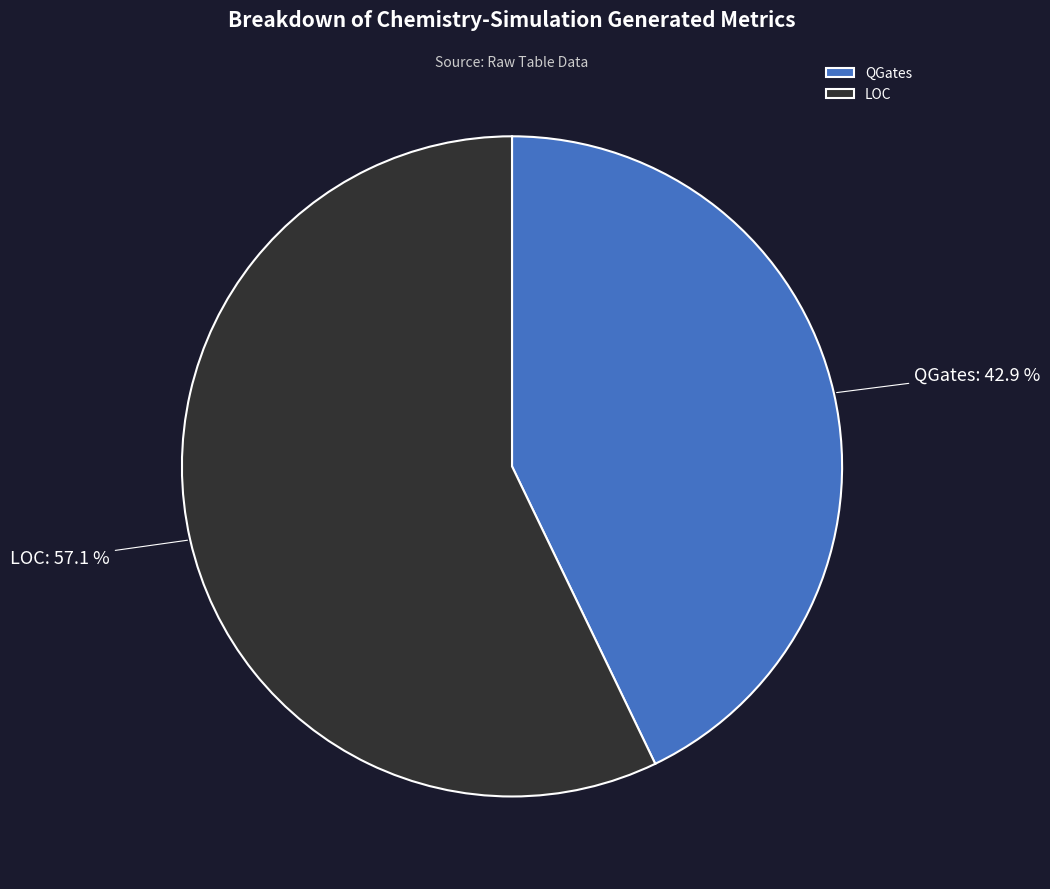

To the nearest percent, what is the combined percentage of QGates and LOC?

100%